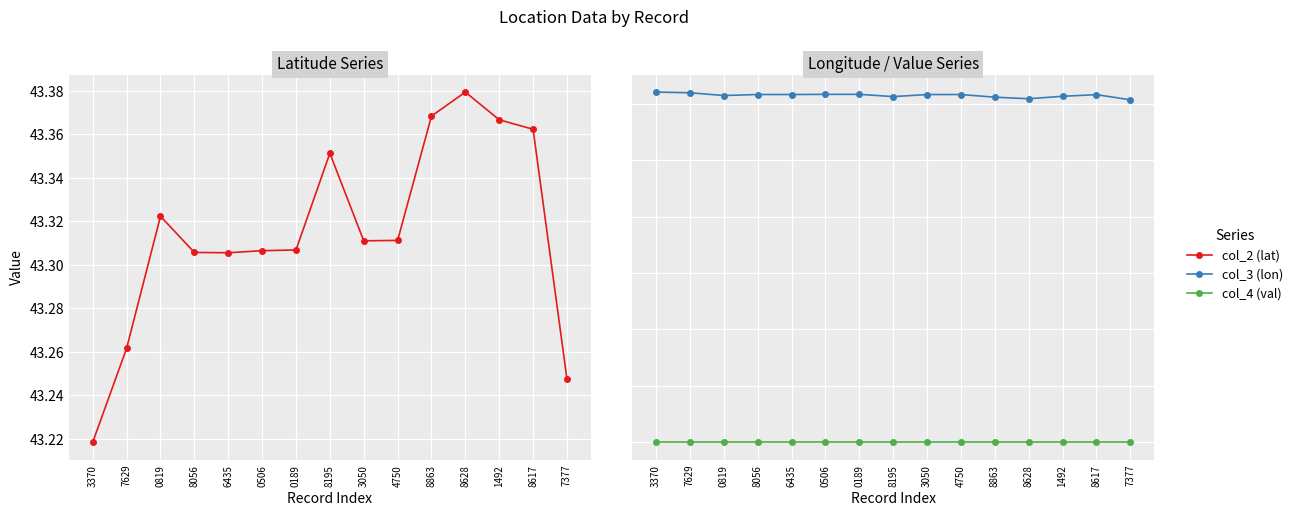

At which category does col_2 (lat) reach its first local valley?

6435